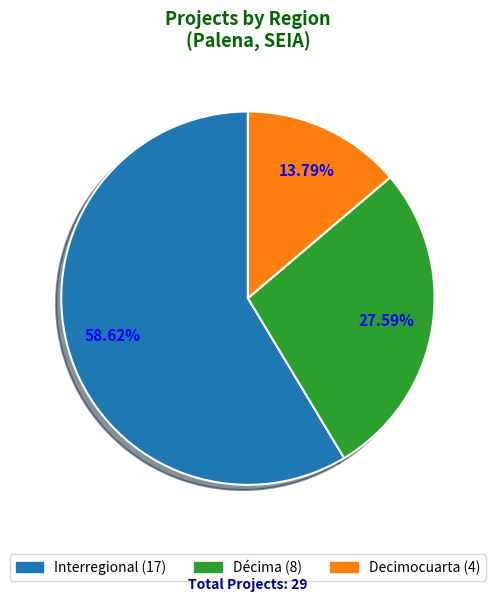

Does Interregional represent more than half of the total?

Yes